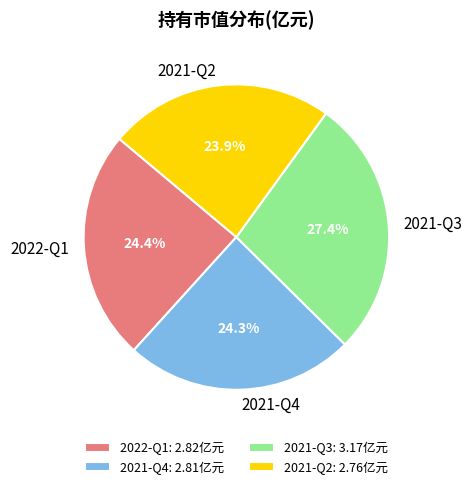

Count the number of slices in the pie.

4